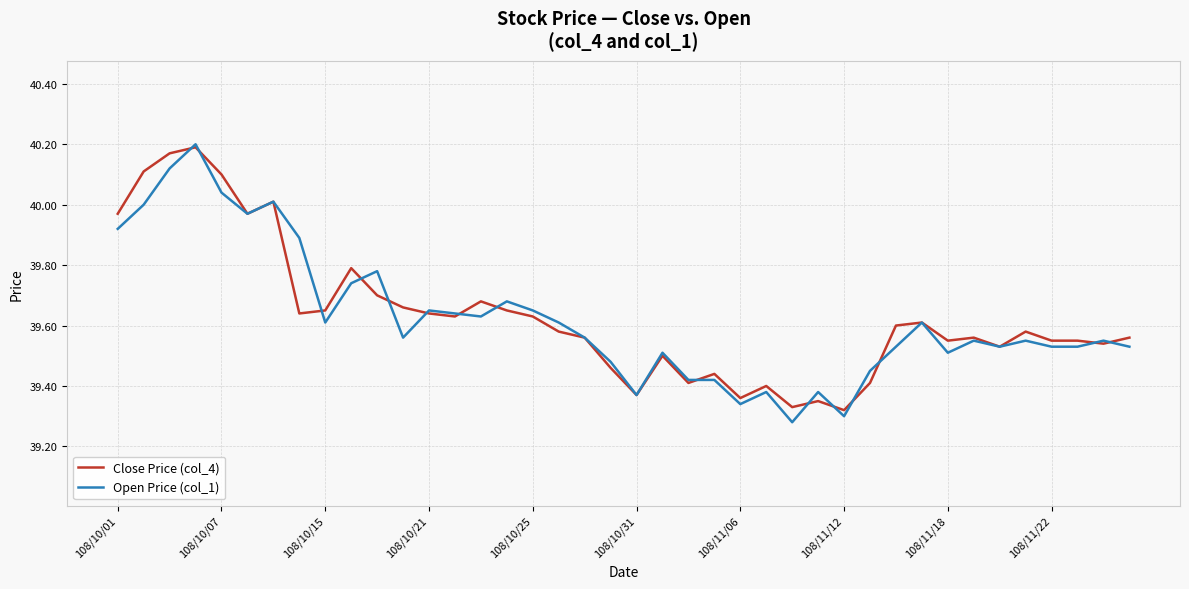

Count the number of data series in this chart.

2